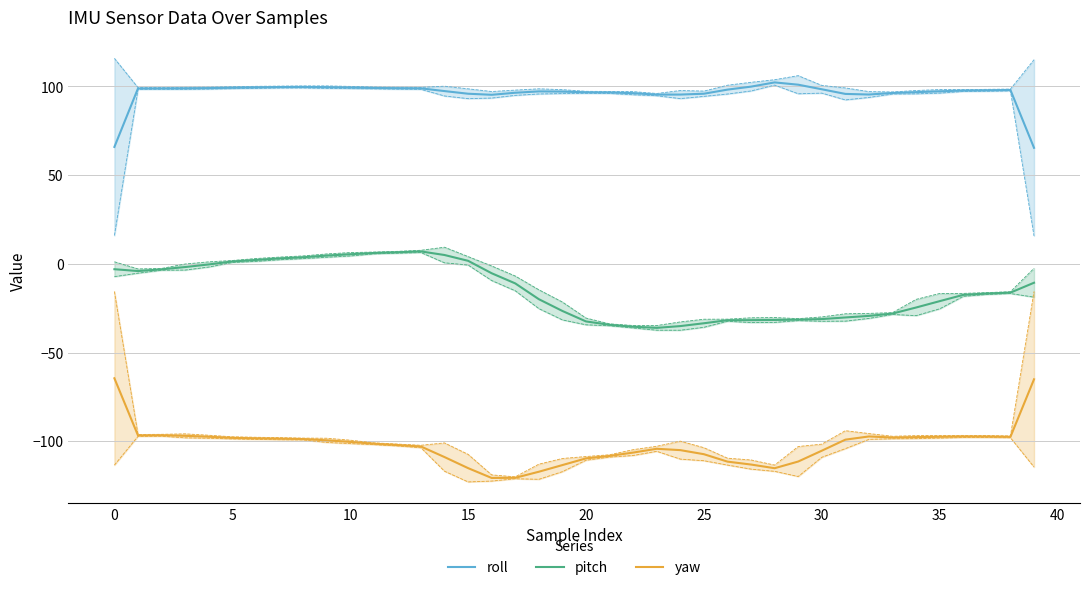

Which series has the largest total across all categories?

roll